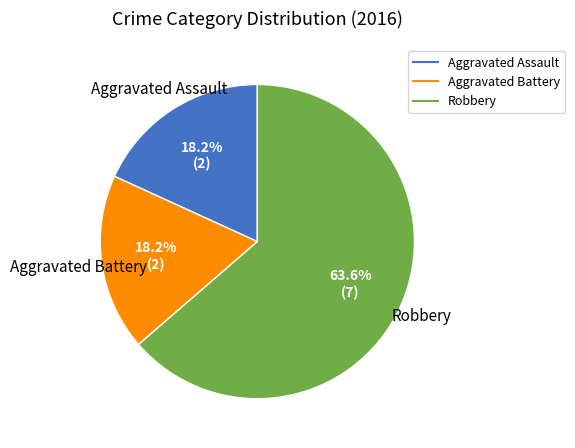

Is it true that Aggravated Assault is 28% of the pie?

False